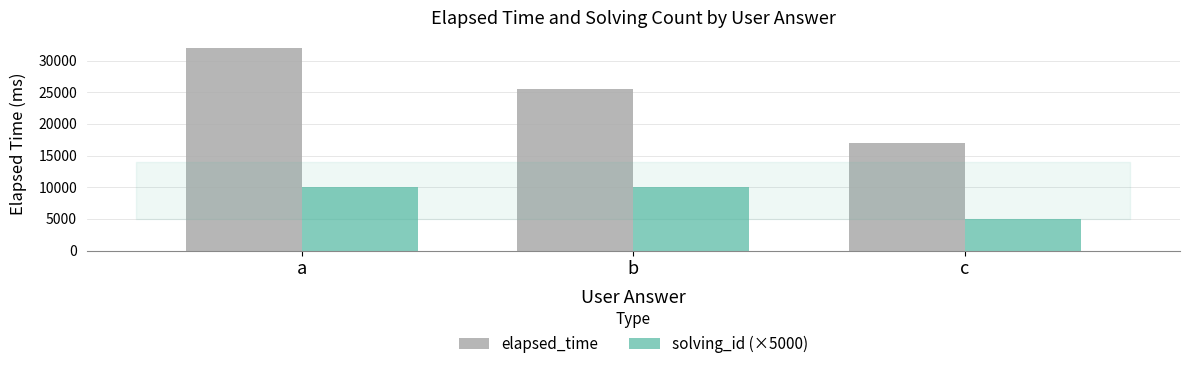

Rank the series by their average value, from highest to lowest.

elapsed_time, solving_id (×5000)